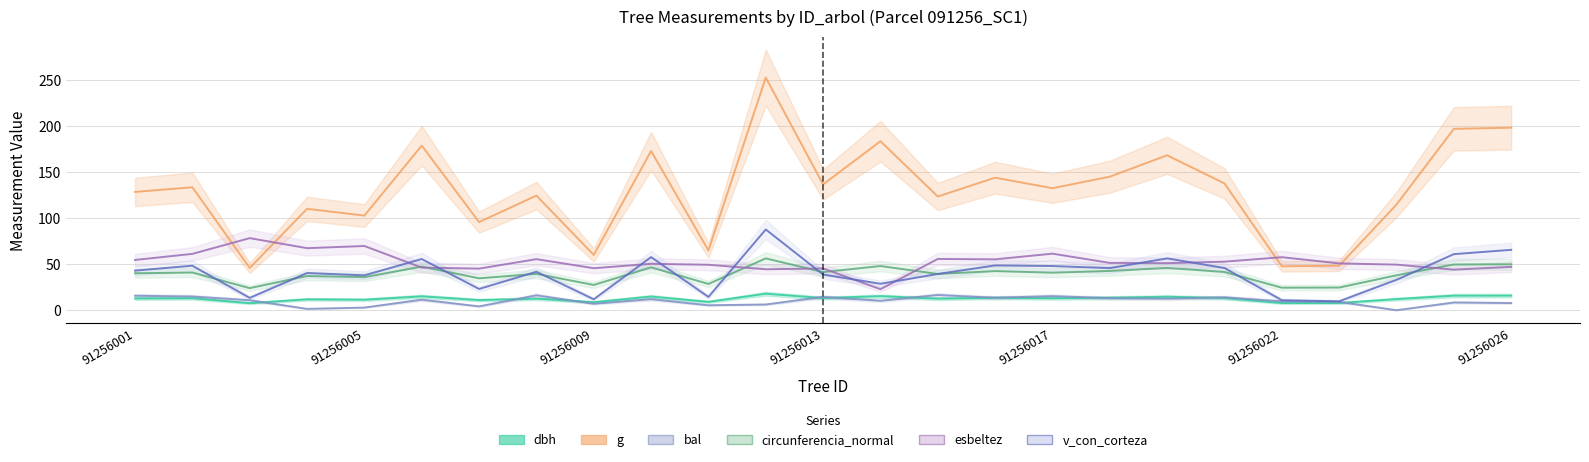

What are all the series names shown in the legend?

dbh, g, bal, circunferencia_normal, esbeltez, v_con_corteza